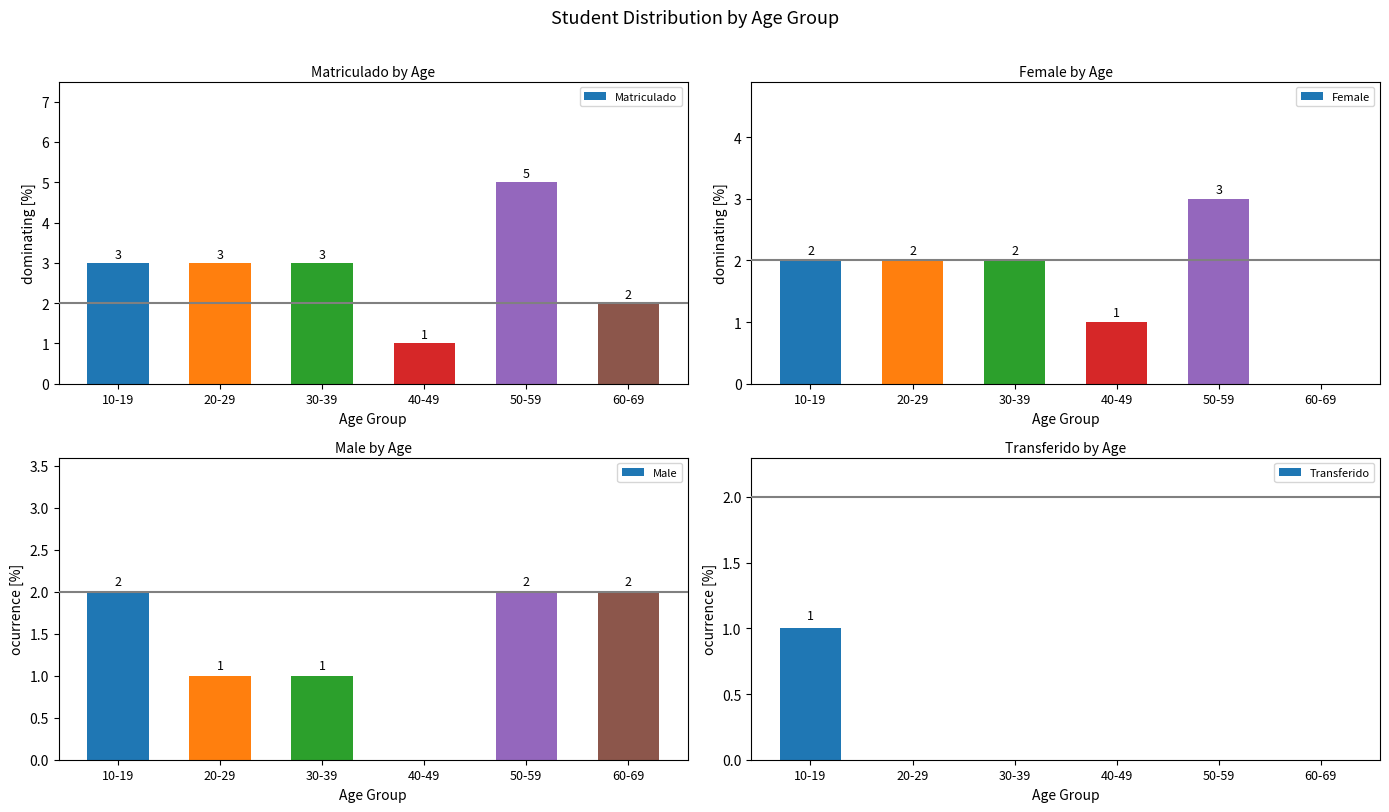

What is the sum of the Male values at 40-49 and 20-29?

1